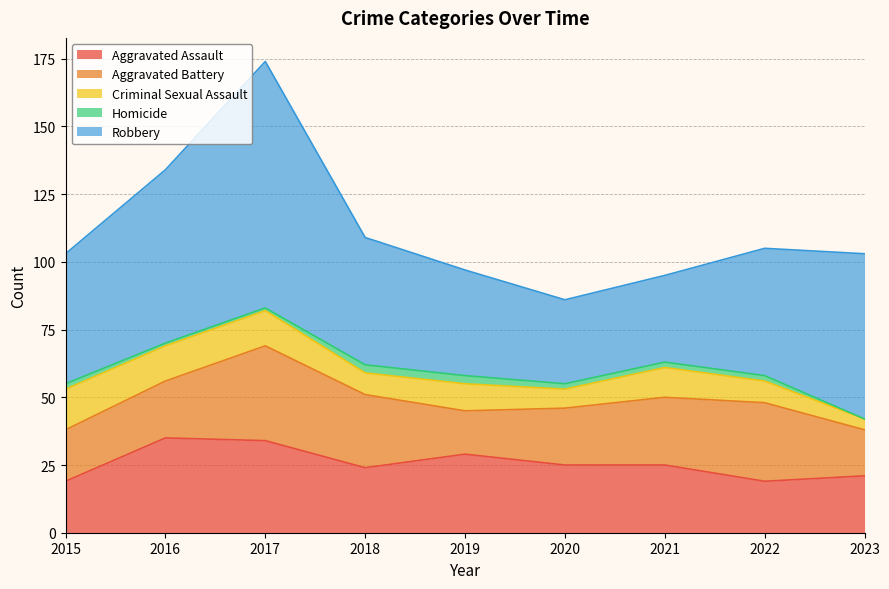

True or false: Aggravated Assault and Robbery cross at least once.

False